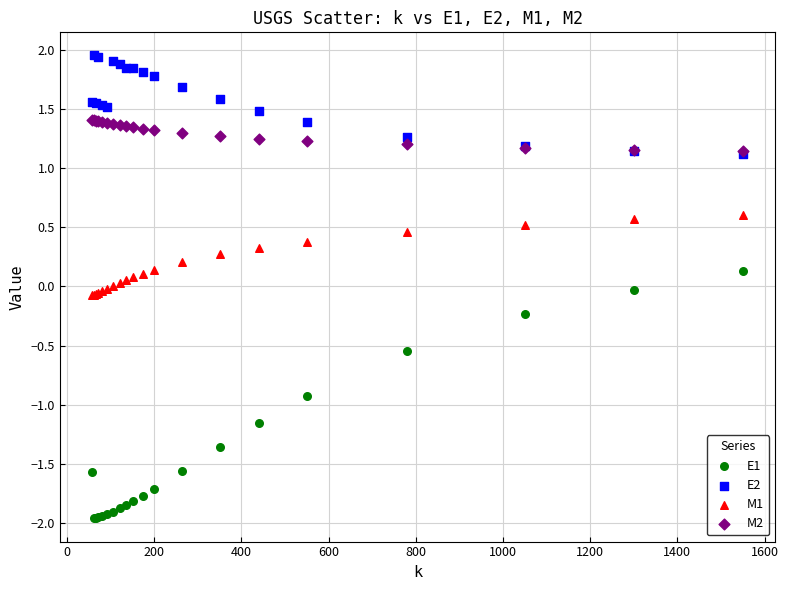

What are all the series names shown in the legend?

E1, E2, M1, M2